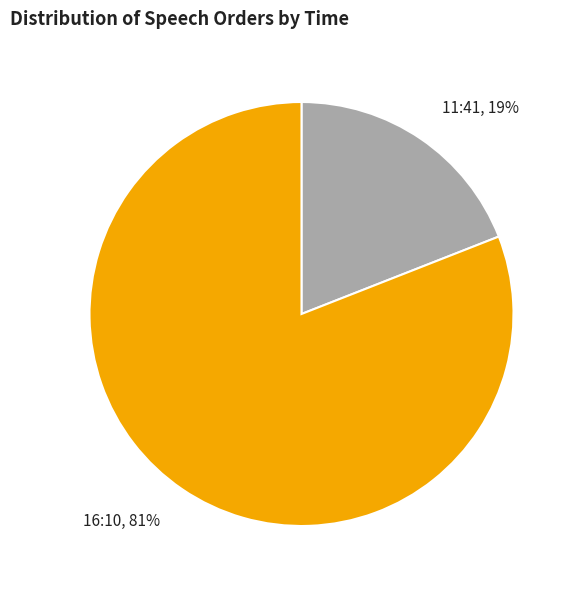

To the nearest percent, what percentage of the pie is 11:41?

19%